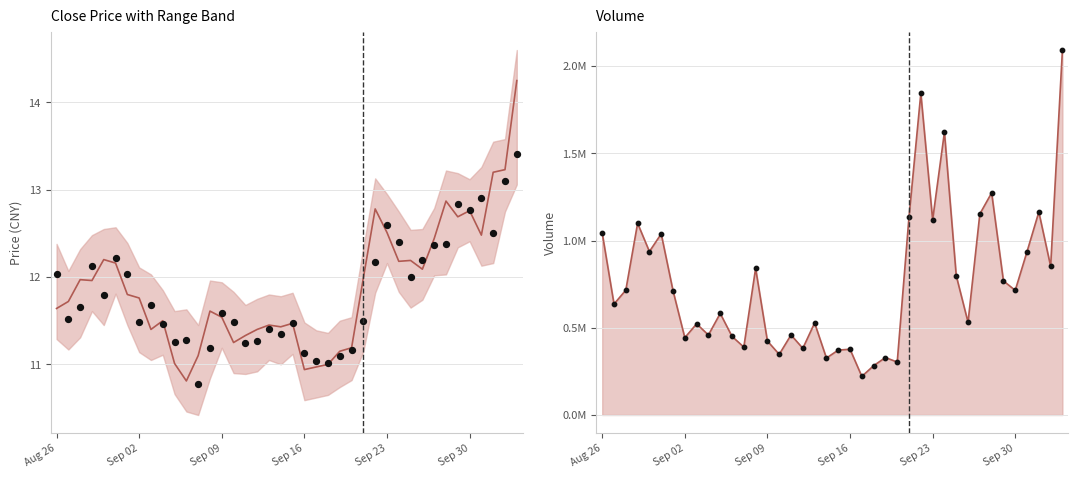

Is the value of close at 15 greater than the value of vol points at 12?

No